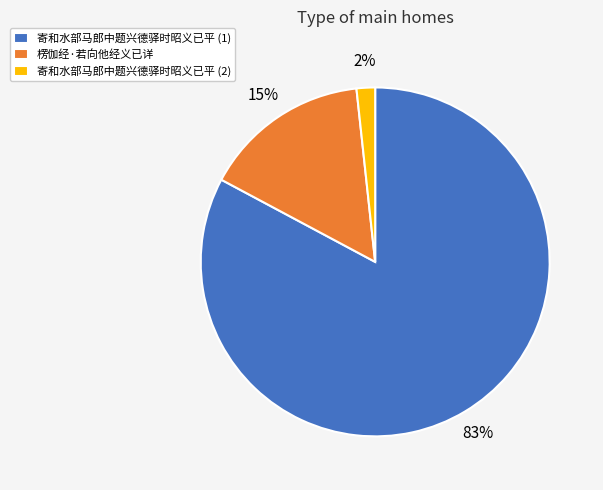

True or false: 寄和水部马郎中题兴德驿时昭义已平 (2) accounts for 2% of the total.

True